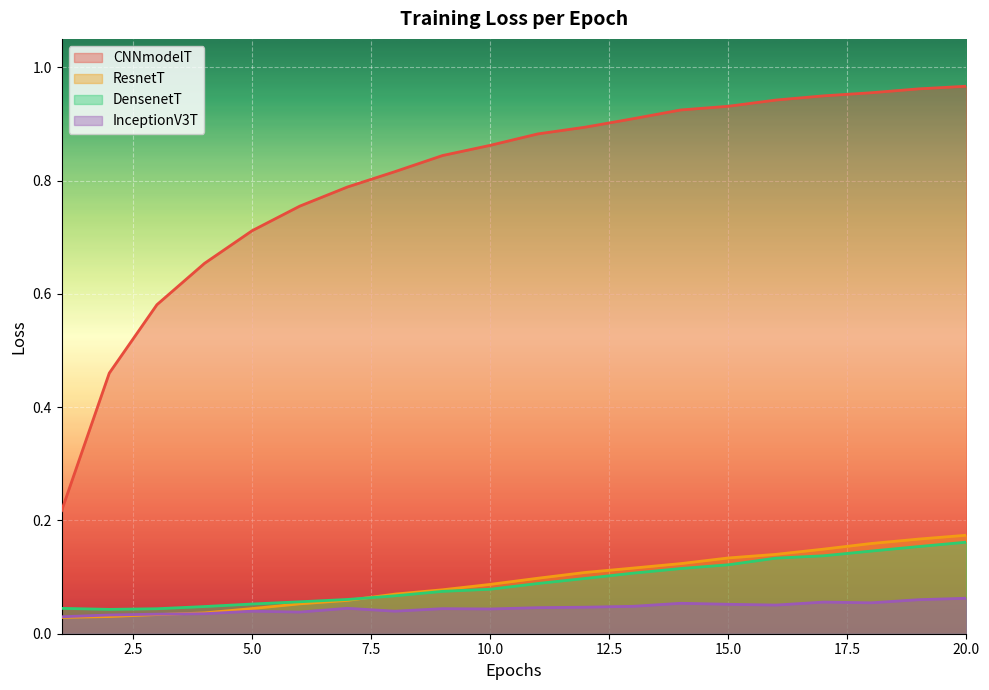

What is the difference between the maximum and second lowest values in the DensenetT series?

0.1